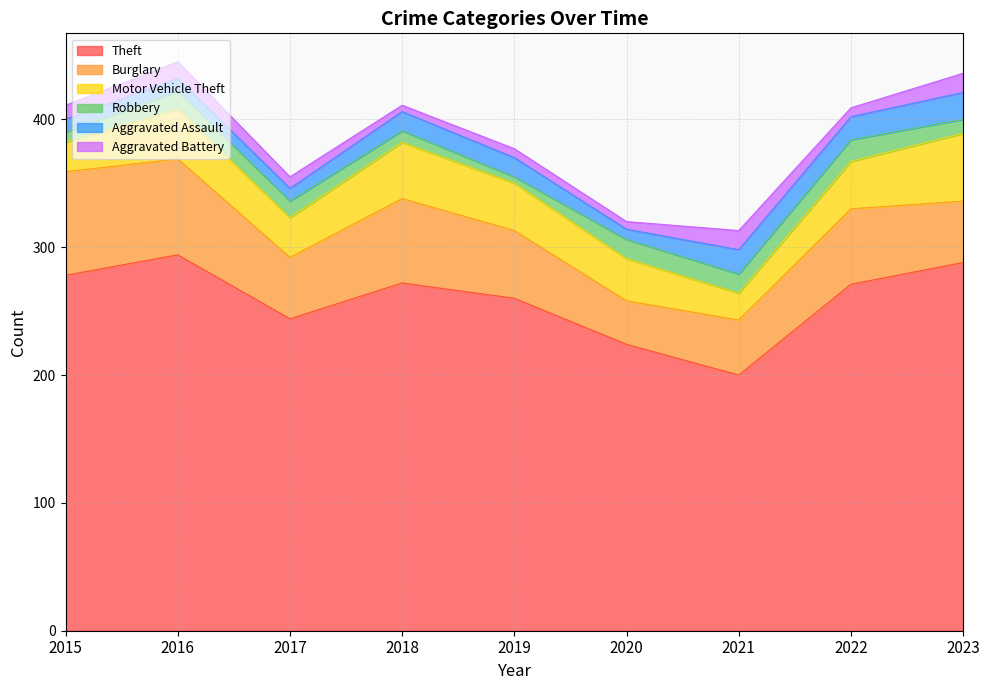

Where is Aggravated Battery nearest to the value 10?

2015